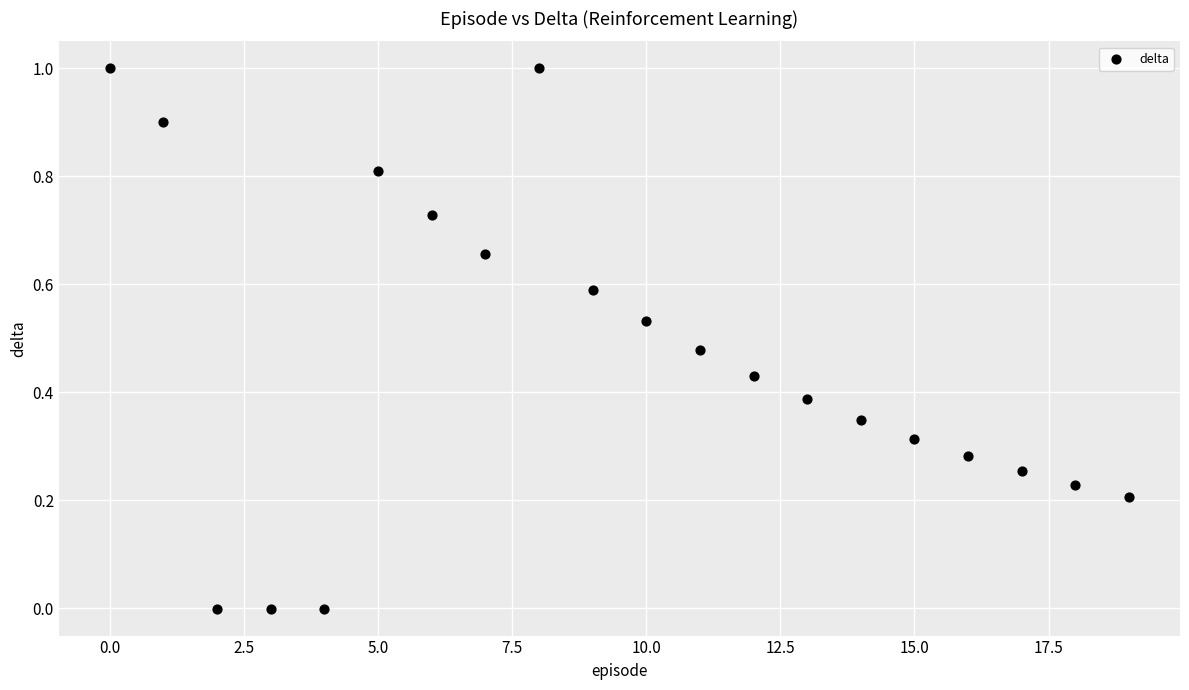

What is the range of Y values (max minus min)?

1.0